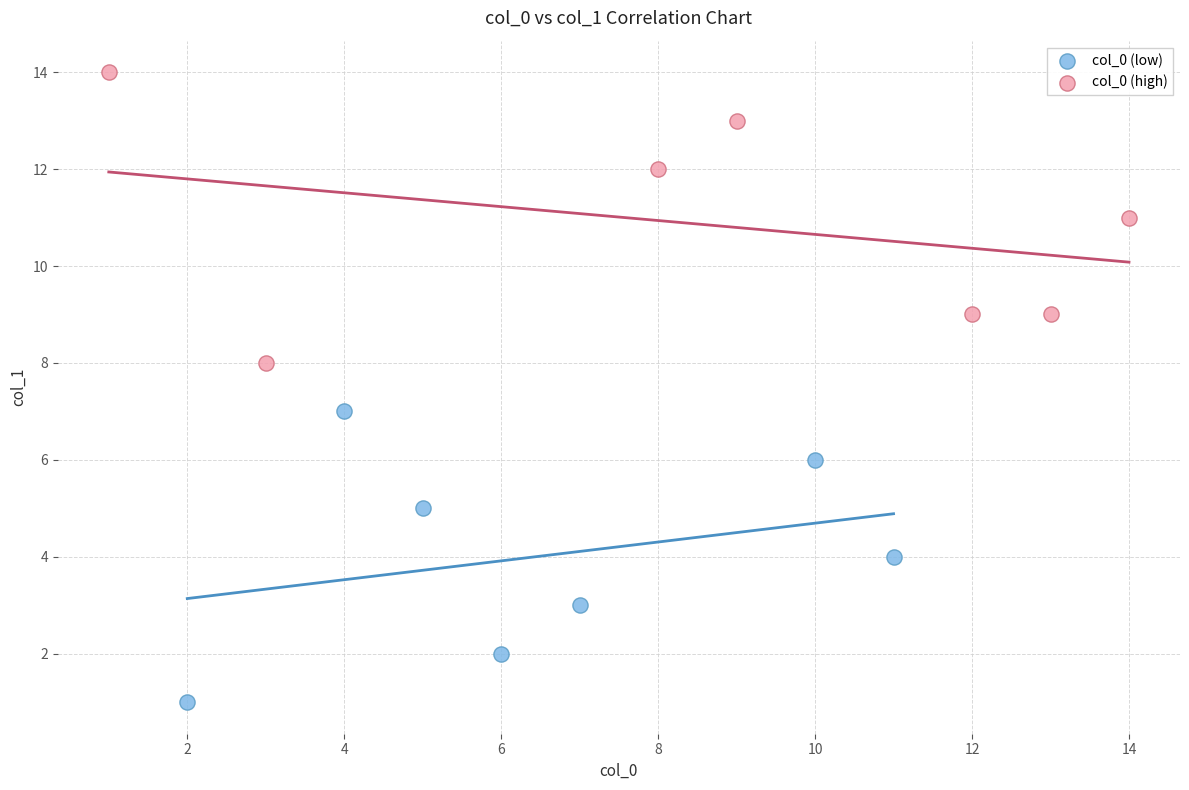

Which series reaches the minimum Y coordinate?

col_0 (low)